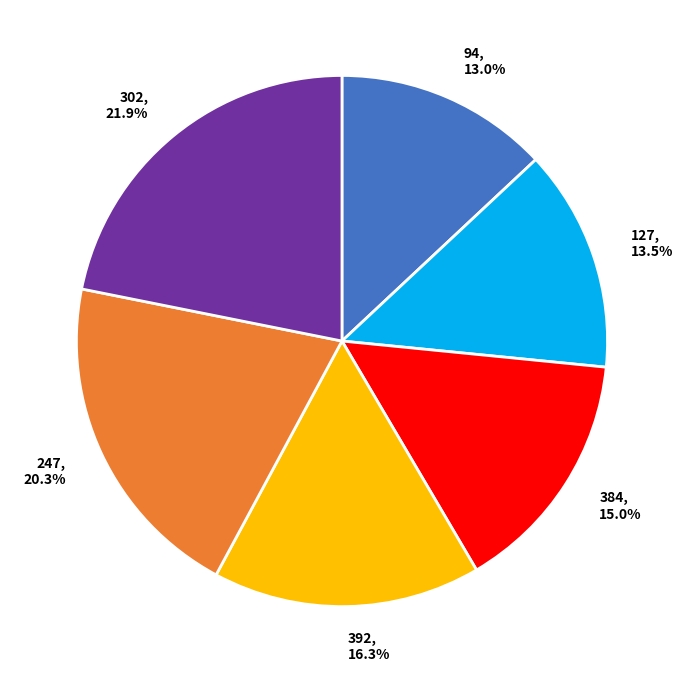

Between 384 and 127, which is larger?

384